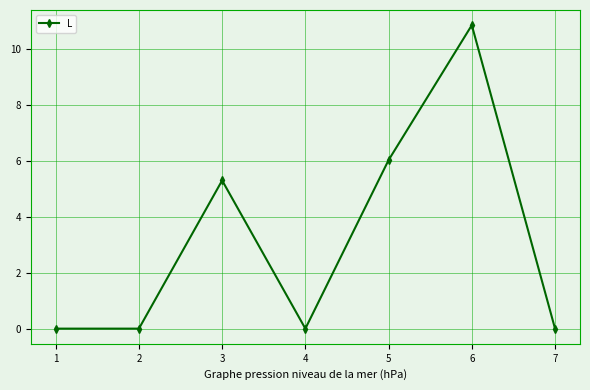

The value at 6 is 14.5. True or false?

False